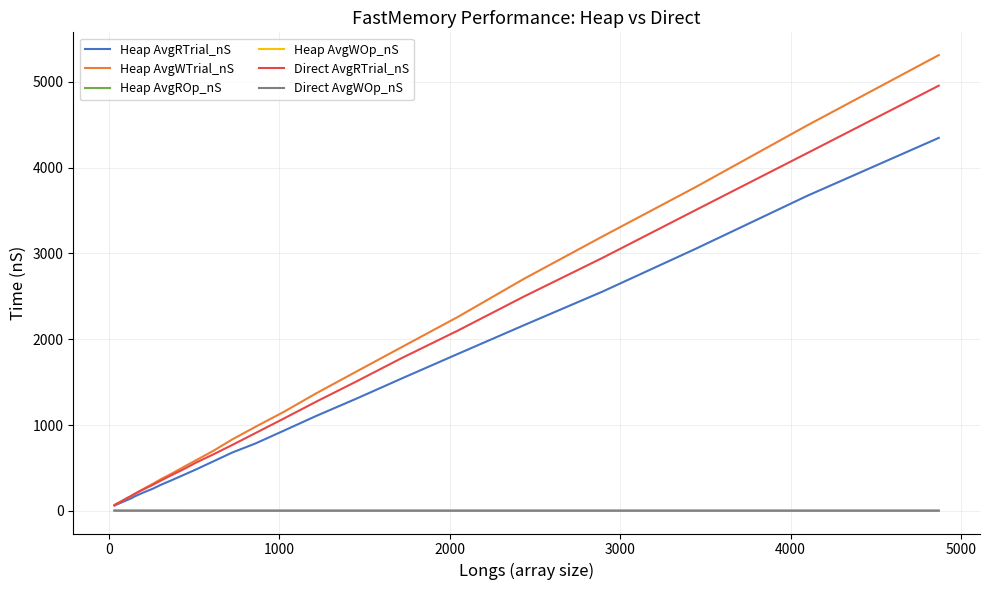

Does the chart display data point markers on the line(s)?

No